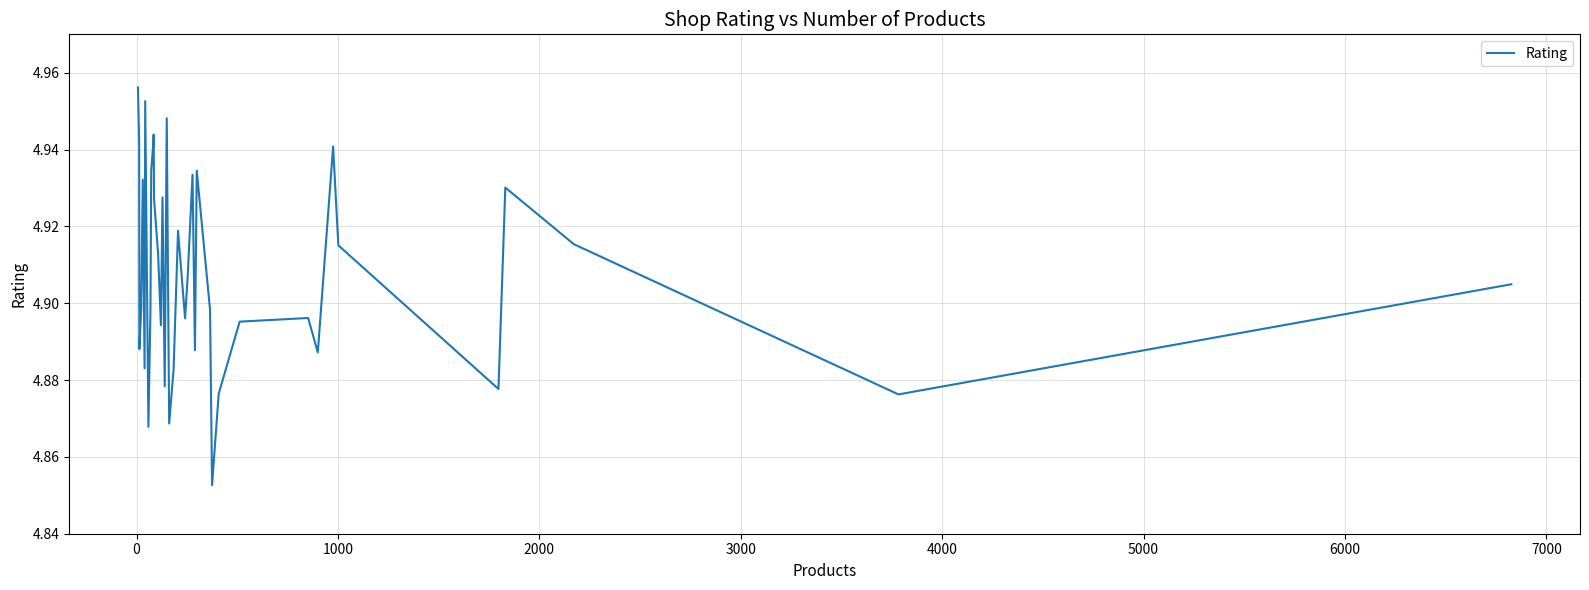

How many lines are shown in the chart?

1